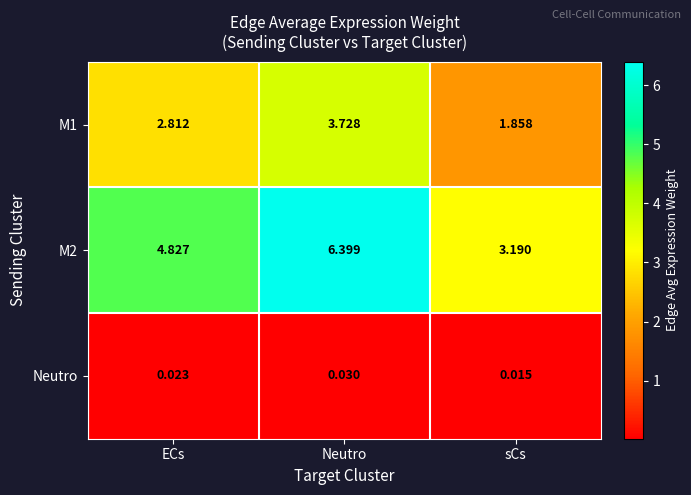

How many series are shown in this chart?

3